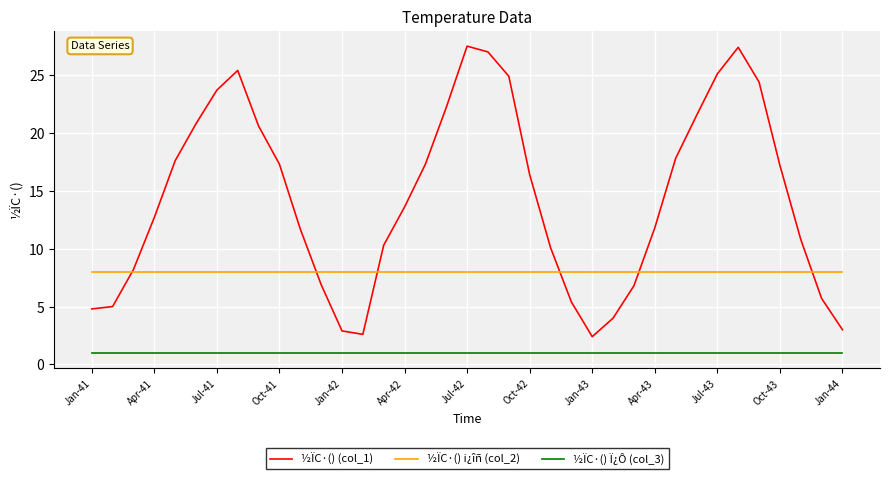

Which series has the largest total across all categories?

½ÏC·() (col_1)